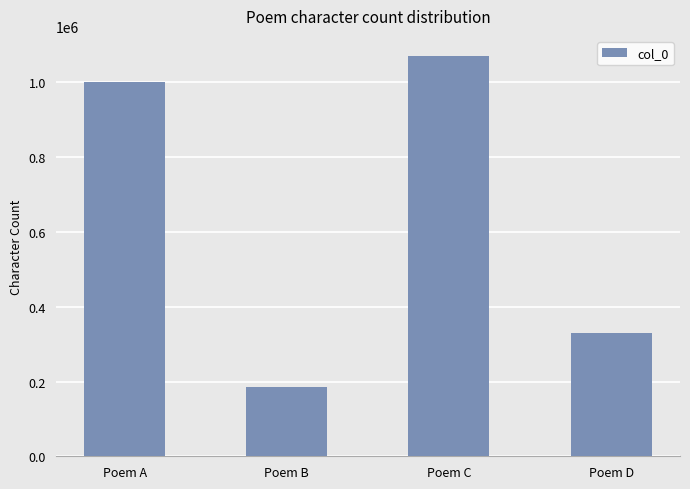

Reading left to right, list all the values displayed in this chart.

Poem A=1000771	Poem B=185246	Poem C=1070878	Poem D=330769